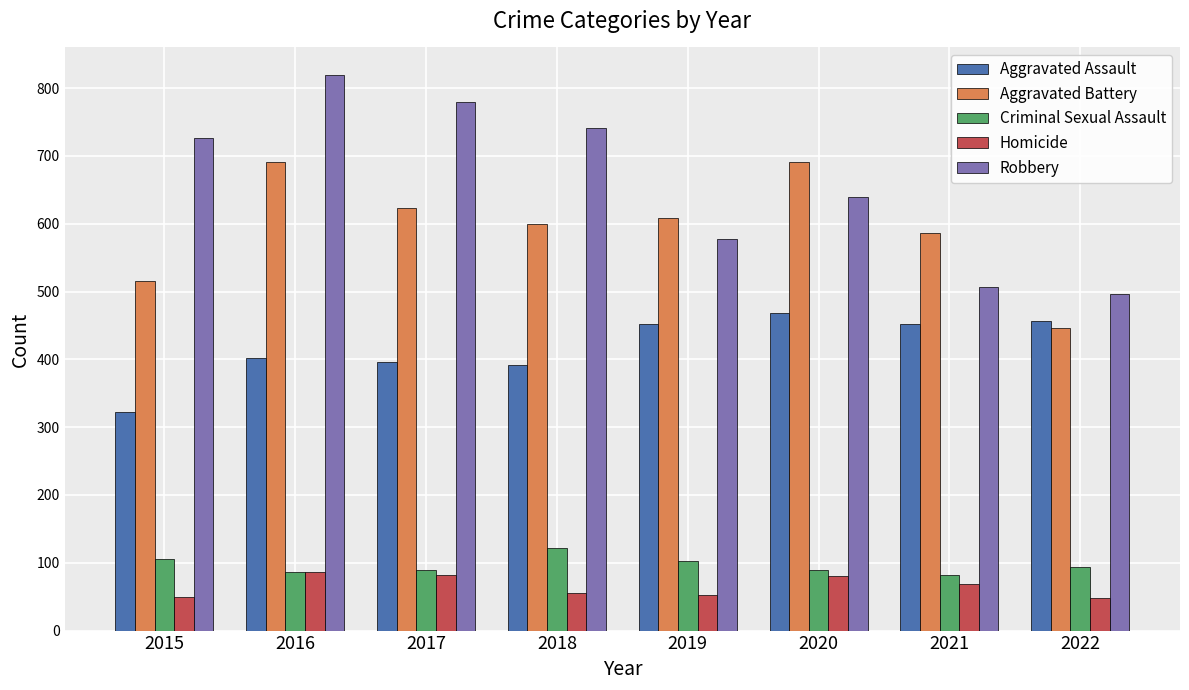

What is the difference between the maximum and minimum values in the Criminal Sexual Assault series?

40